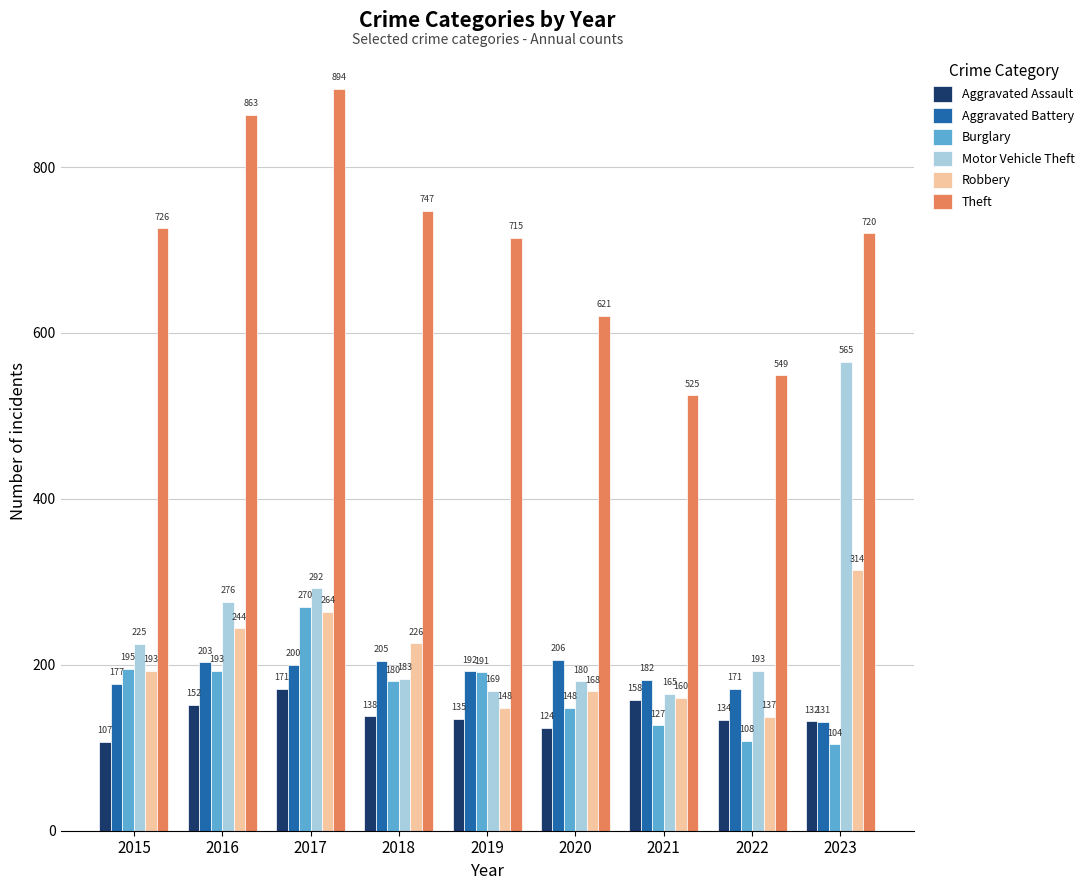

Reading left to right, what are all the values shown in this chart?

Aggravated Assault: 107	152	171	138	135	124	158	134	132
Aggravated Battery: 177	203	200	205	192	206	182	171	131
Burglary: 195	193	270	180	191	148	127	108	104
Motor Vehicle Theft: 225	276	292	183	169	180	165	193	565
Robbery: 193	244	264	226	148	168	160	137	314
Theft: 726	863	894	747	715	621	525	549	720